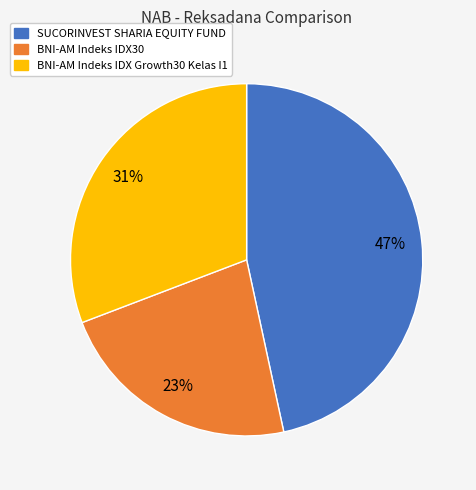

Which category has the smallest portion of the pie?

BNI-AM Indeks IDX30